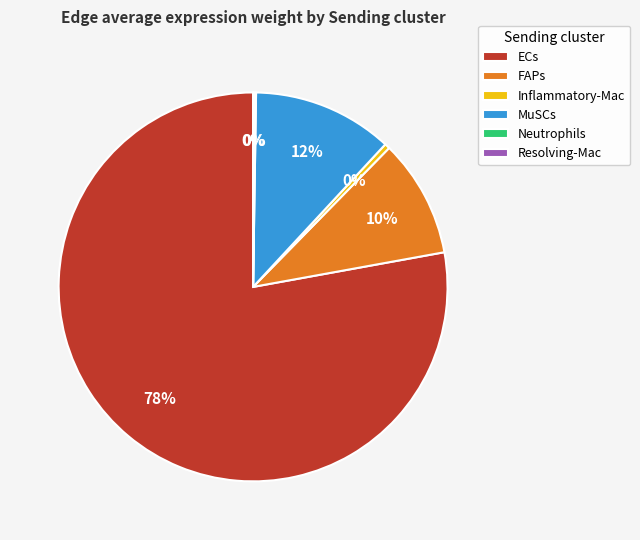

Is there a majority slice in this chart?

Yes